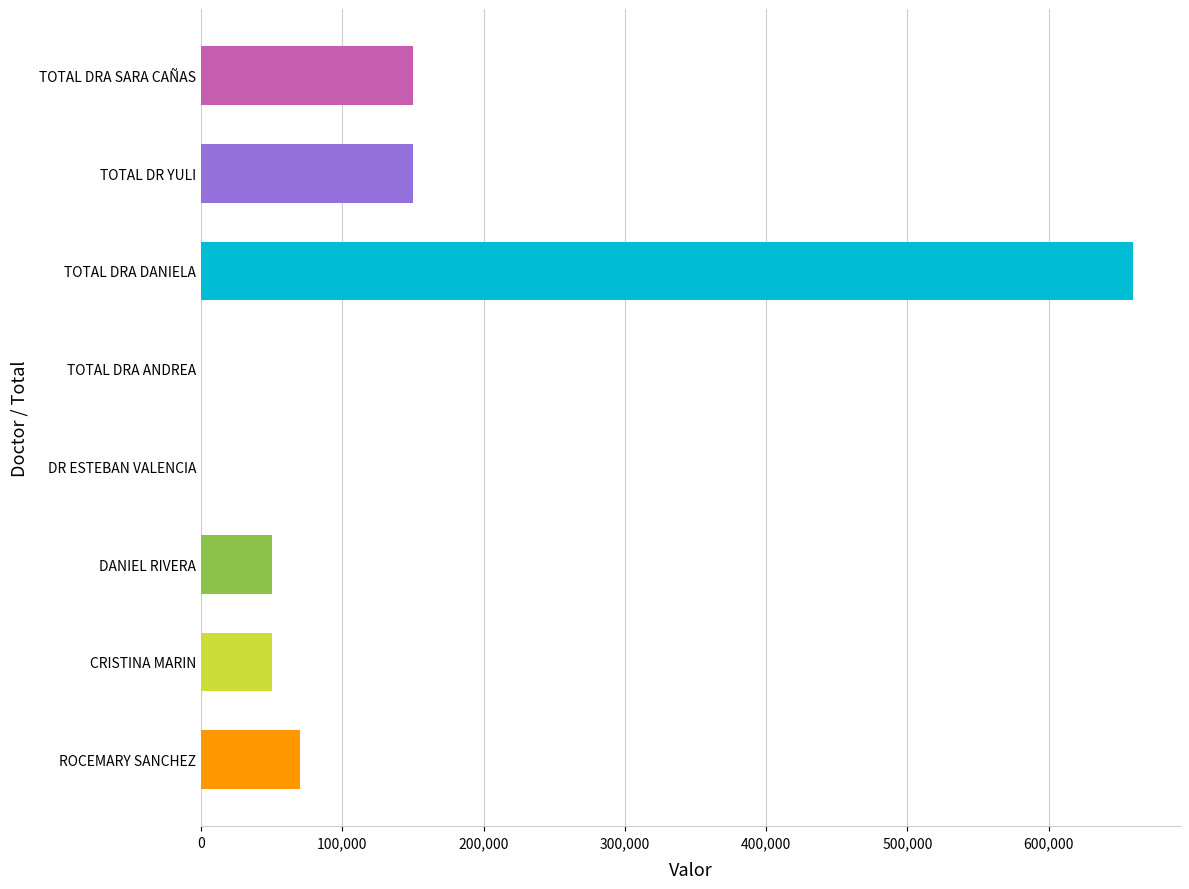

Which category has the highest value across all series?

TOTAL DRA DANIELA